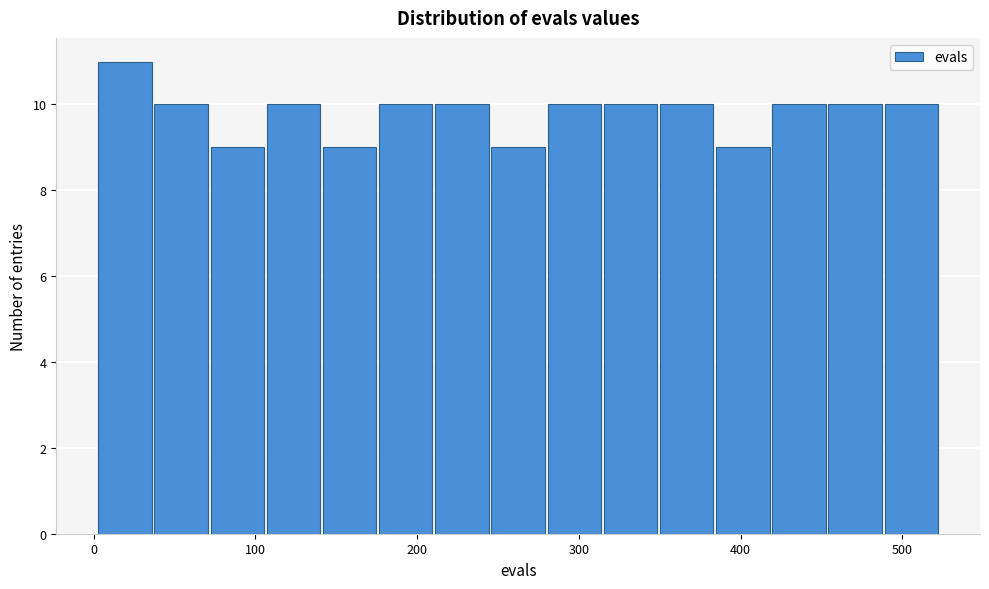

Around what value on the x-axis is the tallest bar? Give the approximate position of its centre, as read against the axis.

20